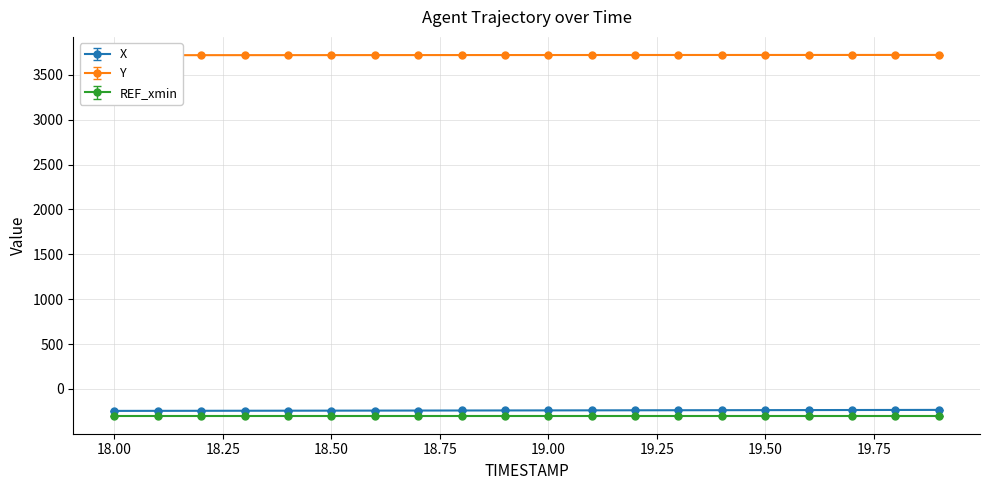

True or false: Y and X intersect in this chart.

False